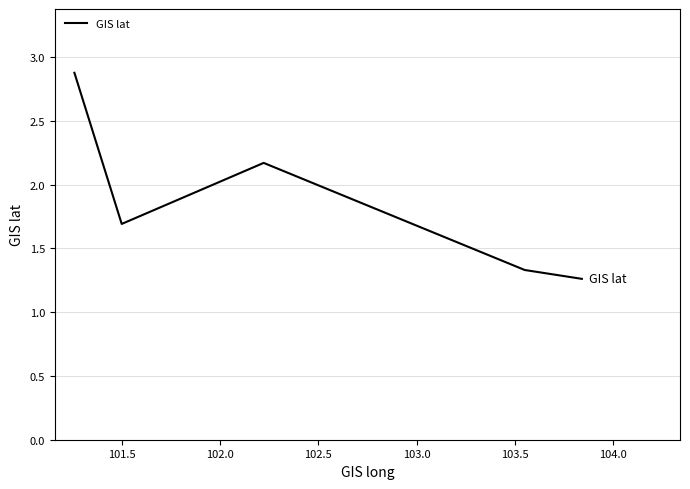

What is the average value?

1.9